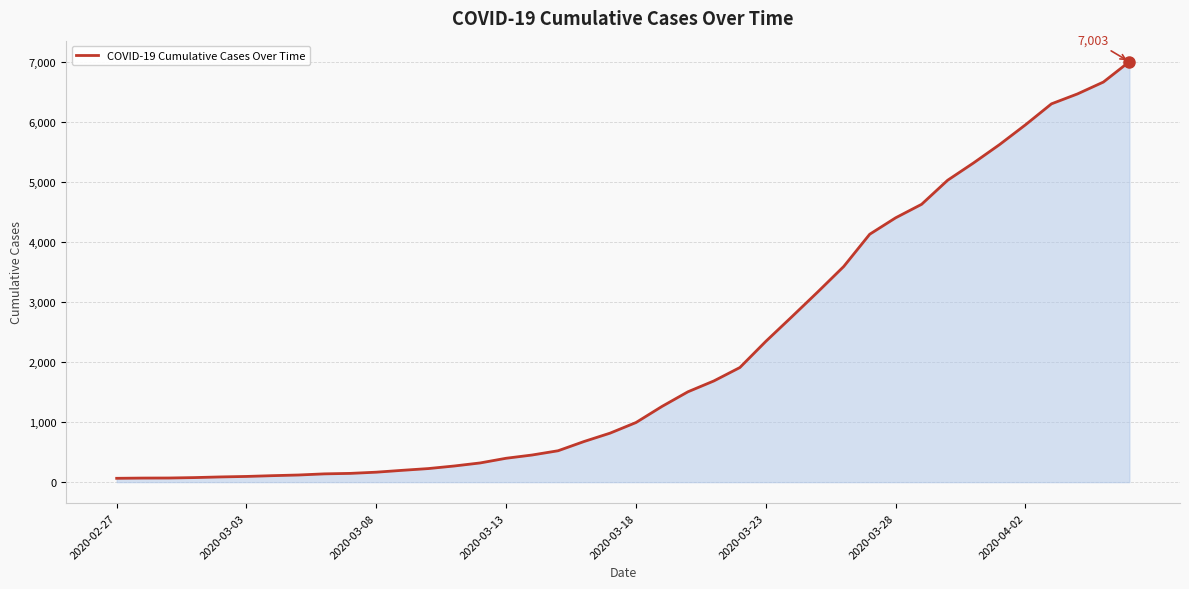

What is the greatest value displayed?

7003